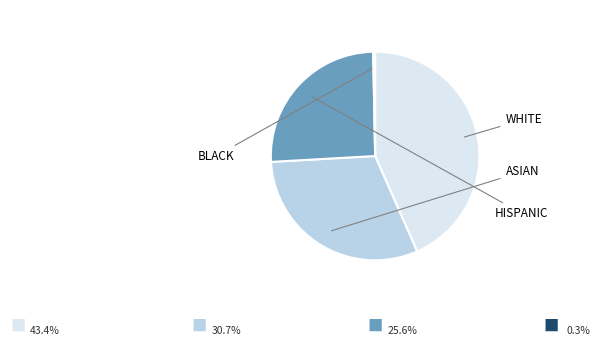

Is there a majority slice in this chart?

No